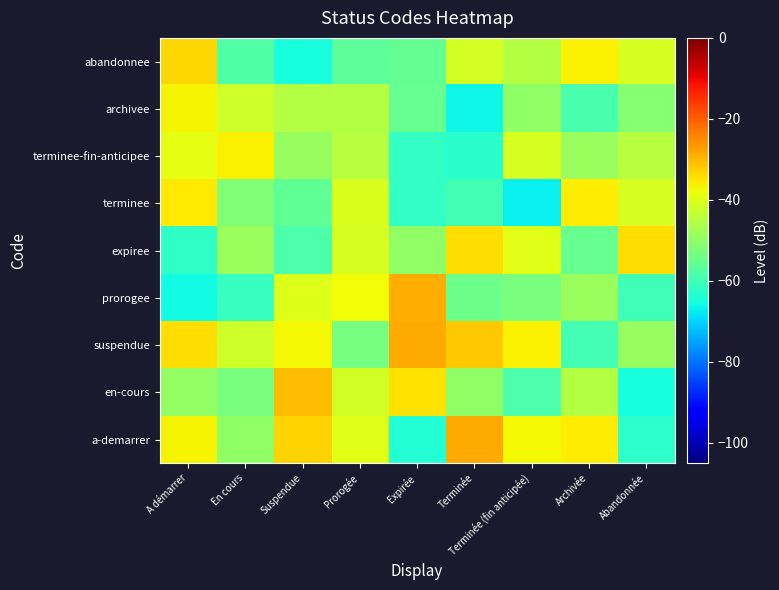

Reading right to left, transcribe all the data shown in this chart.

a-demarrer: Abandonnée=-62.4	Archivée=-36.1	Terminée (fin anticipée)=-37.1	Terminée=-28.5	Expirée=-63.7	Prorogée=-39.6	Suspendue=-33.2	En cours=-49.9	A démarrer=-36.5
en-cours: Abandonnée=-64.9	Archivée=-45.3	Terminée (fin anticipée)=-58.4	Terminée=-49.8	Expirée=-34.6	Prorogée=-41.7	Suspendue=-30.4	En cours=-52.7	A démarrer=-49.5
suspendue: Abandonnée=-48.8	Archivée=-59.7	Terminée (fin anticipée)=-36.4	Terminée=-31.8	Expirée=-28.7	Prorogée=-53.3	Suspendue=-37.2	En cours=-42.2	A démarrer=-34.4
prorogee: Abandonnée=-59.9	Archivée=-48.7	Terminée (fin anticipée)=-52.7	Terminée=-54.5	Expirée=-28.8	Prorogée=-37.7	Suspendue=-40.2	En cours=-61.3	A démarrer=-65.7
expiree: Abandonnée=-34.2	Archivée=-55.0	Terminée (fin anticipée)=-39.5	Terminée=-34.2	Expirée=-50.0	Prorogée=-40.7	Suspendue=-58.4	En cours=-48.5	A démarrer=-62.3
terminee: Abandonnée=-40.9	Archivée=-36.0	Terminée (fin anticipée)=-67.2	Terminée=-59.5	Expirée=-61.9	Prorogée=-40.2	Suspendue=-56.0	En cours=-52.0	A démarrer=-35.3
terminee-fin-anticipee: Abandonnée=-44.9	Archivée=-48.7	Terminée (fin anticipée)=-40.8	Terminée=-62.9	Expirée=-61.9	Prorogée=-44.8	Suspendue=-49.1	En cours=-36.3	A démarrer=-39.3
archivee: Abandonnée=-51.2	Archivée=-58.9	Terminée (fin anticipée)=-50.0	Terminée=-66.3	Expirée=-55.3	Prorogée=-45.1	Suspendue=-45.4	En cours=-42.1	A démarrer=-36.9
abandonnee: Abandonnée=-40.9	Archivée=-36.1	Terminée (fin anticipée)=-45.2	Terminée=-41.0	Expirée=-55.8	Prorogée=-56.2	Suspendue=-65.2	En cours=-58.1	A démarrer=-33.4